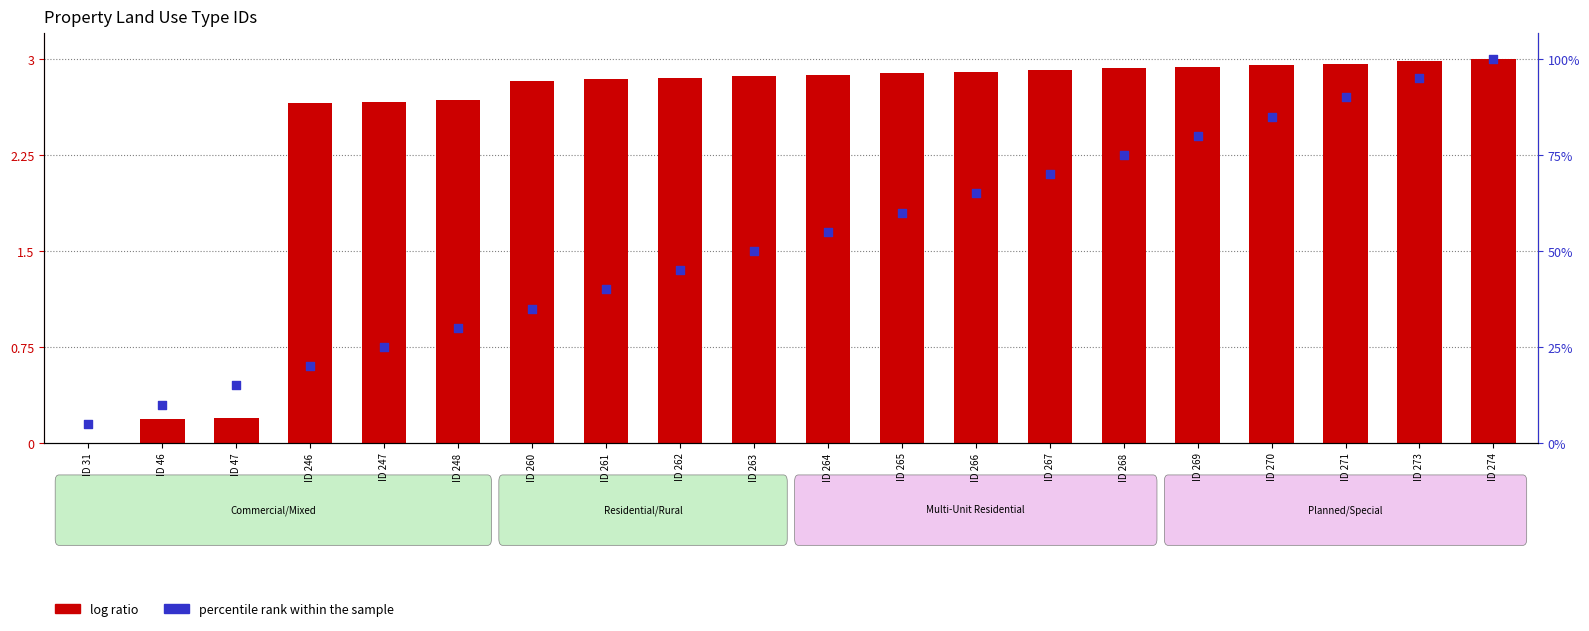

What is the total value across all series at ID 268?

5.2